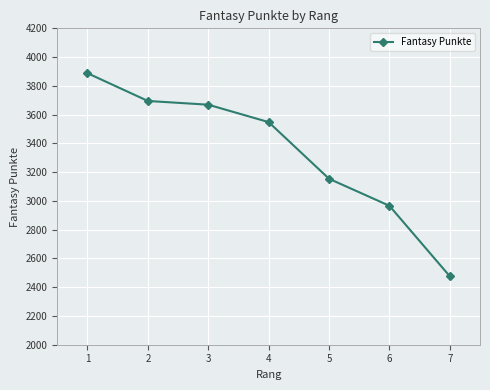

List the labels in order of value, largest first.

1, 2, 3, 4, 5, 6, 7